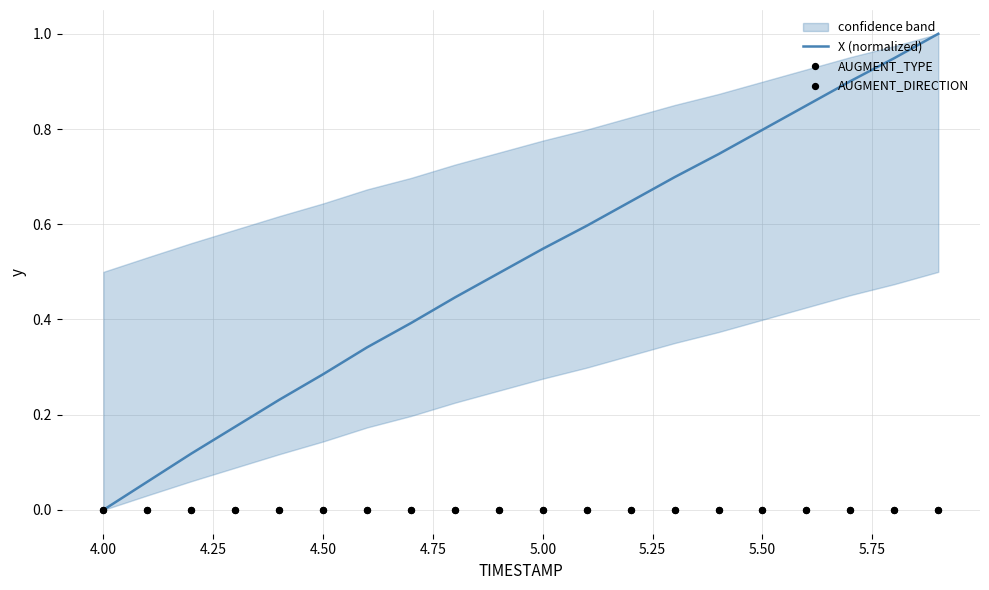

True or false: X (normalized) has a value of 0.0 at 4.00.

True